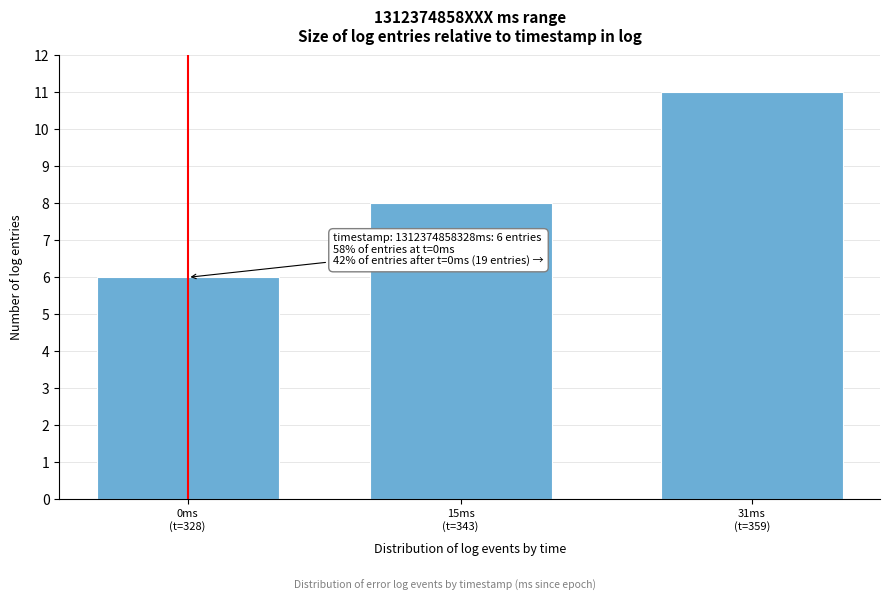

Reading left to right, what are all the values shown in this chart?

6	8	11